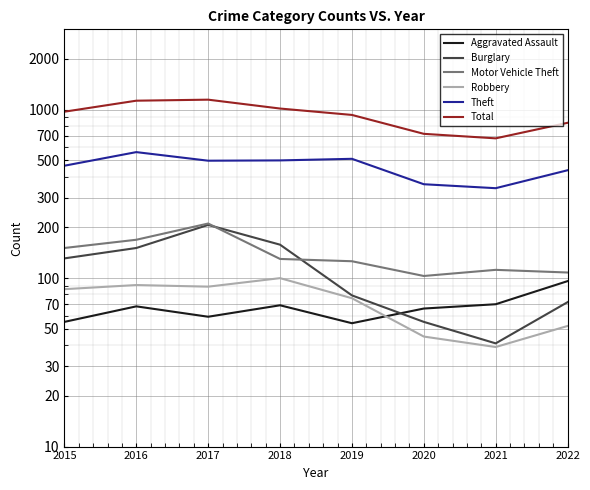

True or false: Motor Vehicle Theft and Robbery intersect in this chart.

False